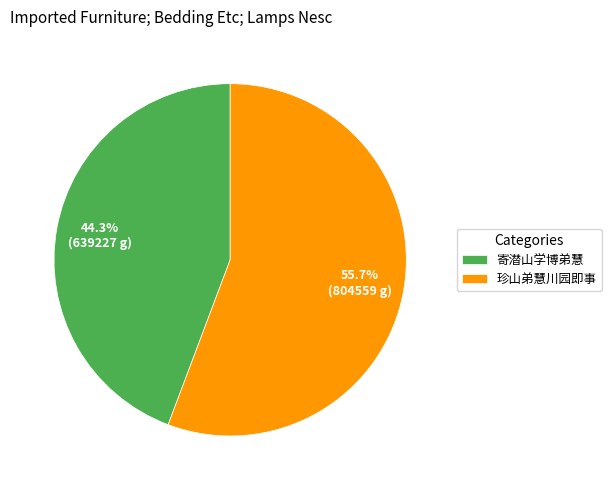

Rank the categories by value from lowest to highest.

寄潜山学博弟慧, 珍山弟慧川园即事